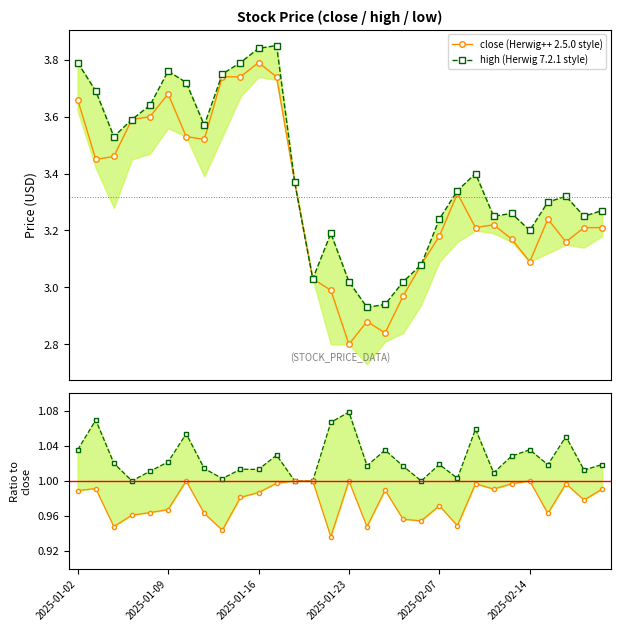

What is the value of the close (Herwig++ 2.5.0 style) point at the 4th from the left?

3.6